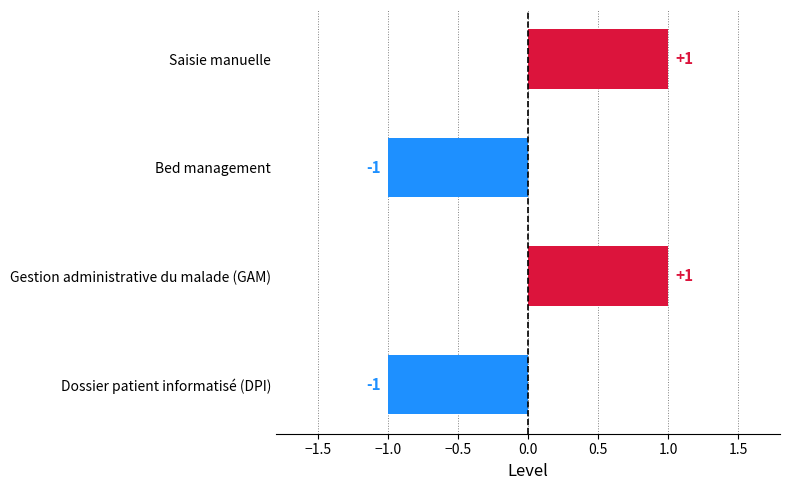

Count the number of categories in the chart.

4